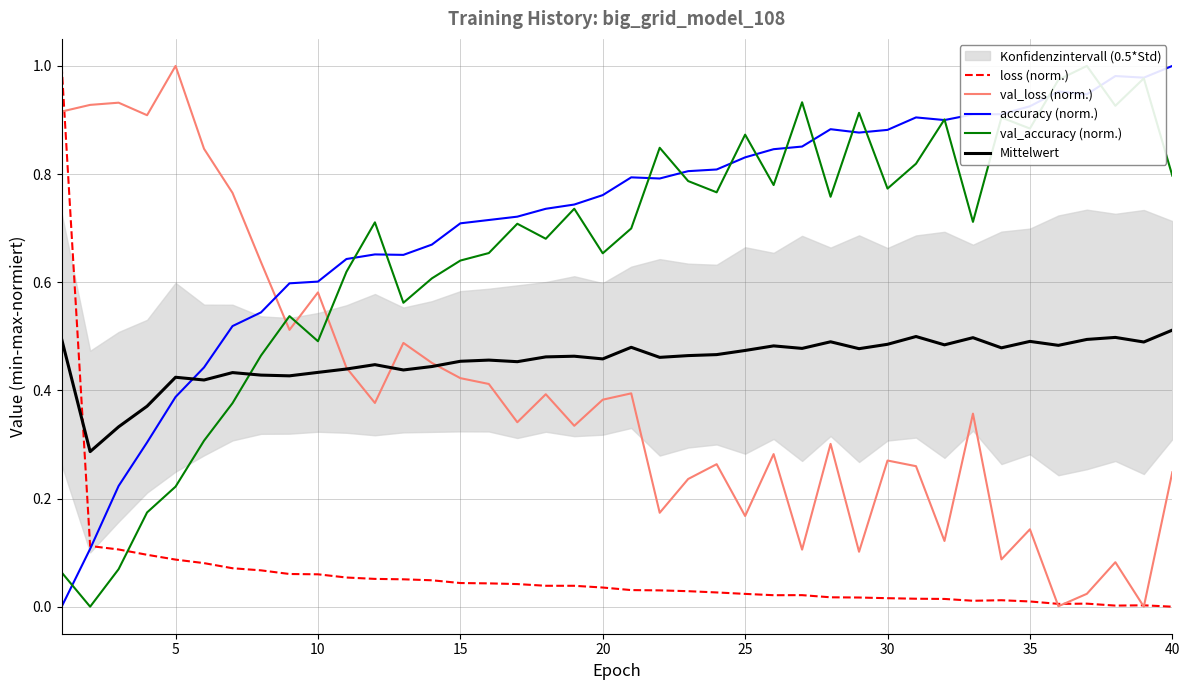

Which series ends up on top after the final intersection of accuracy (norm.) and val_accuracy (norm.)?

accuracy (norm.)